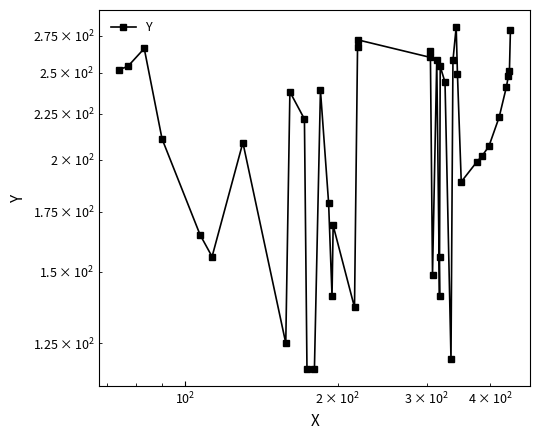

Is this an area chart (filled region under the line)?

No